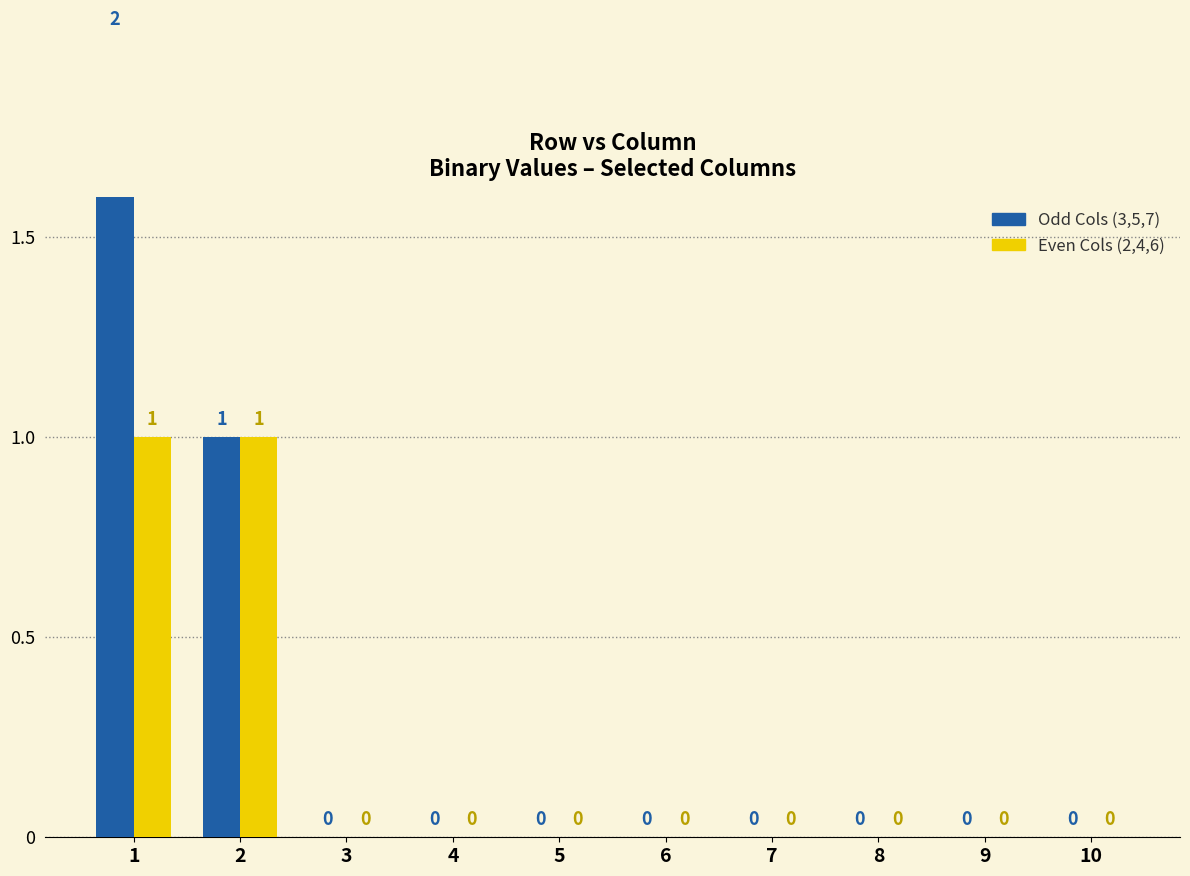

True or false: Odd Cols (3,5,7) has a value of 0 at 3.

True